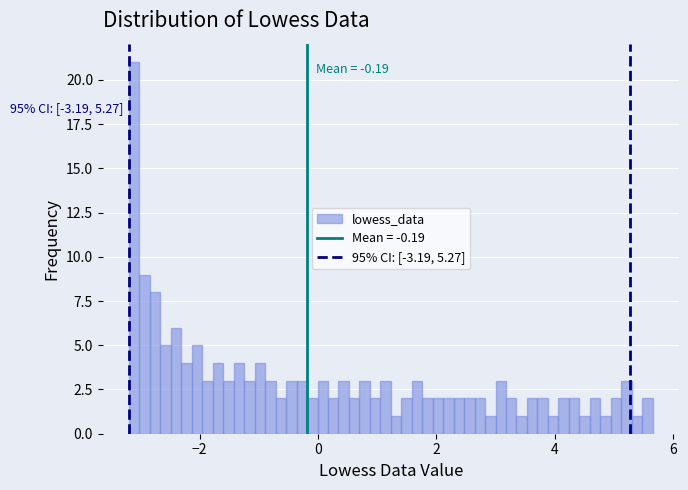

Around what value on the x-axis is the tallest bar? Give the approximate position of its centre, as read against the axis.

-3.2